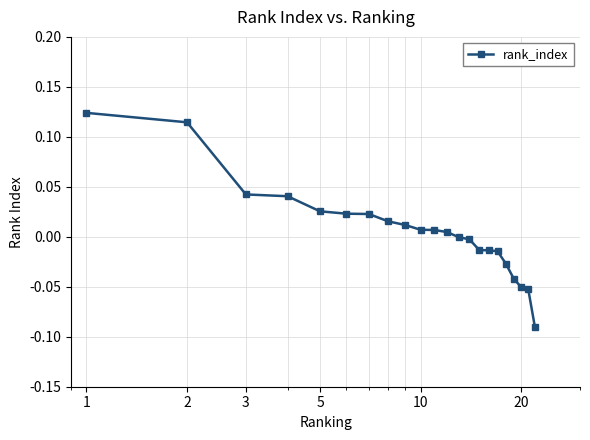

How many data points does each series have?

22